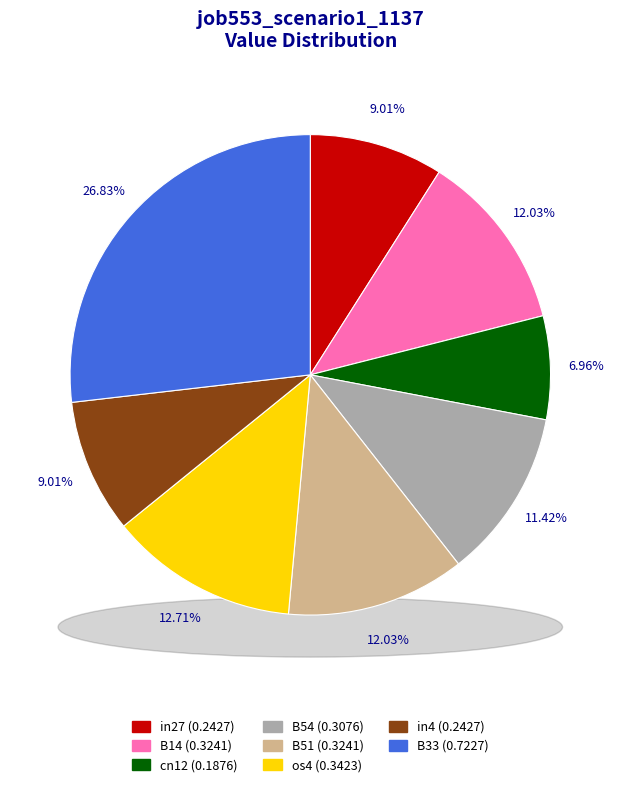

To the nearest percent, what portion does B54 represent?

11%